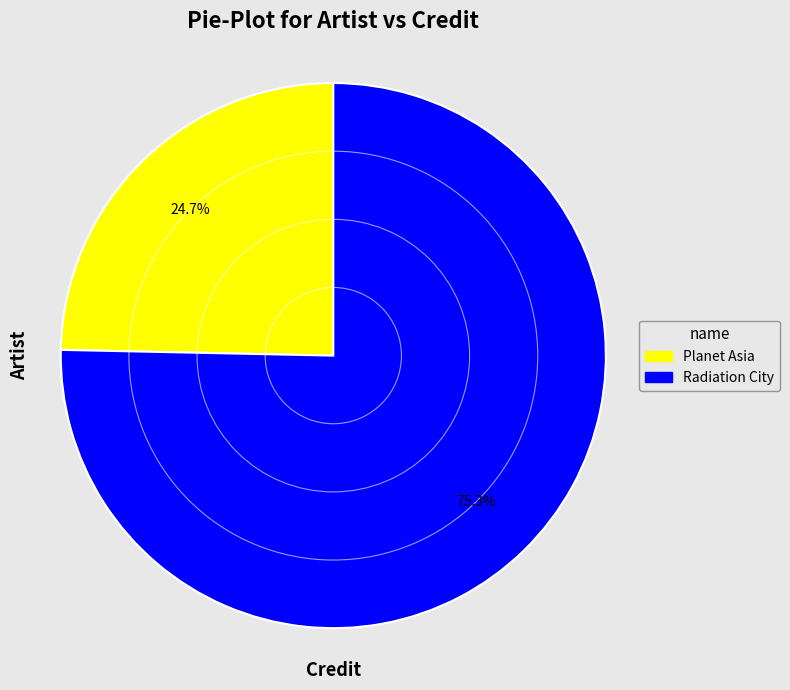

How much of the chart is everything except Planet Asia?

75.3%